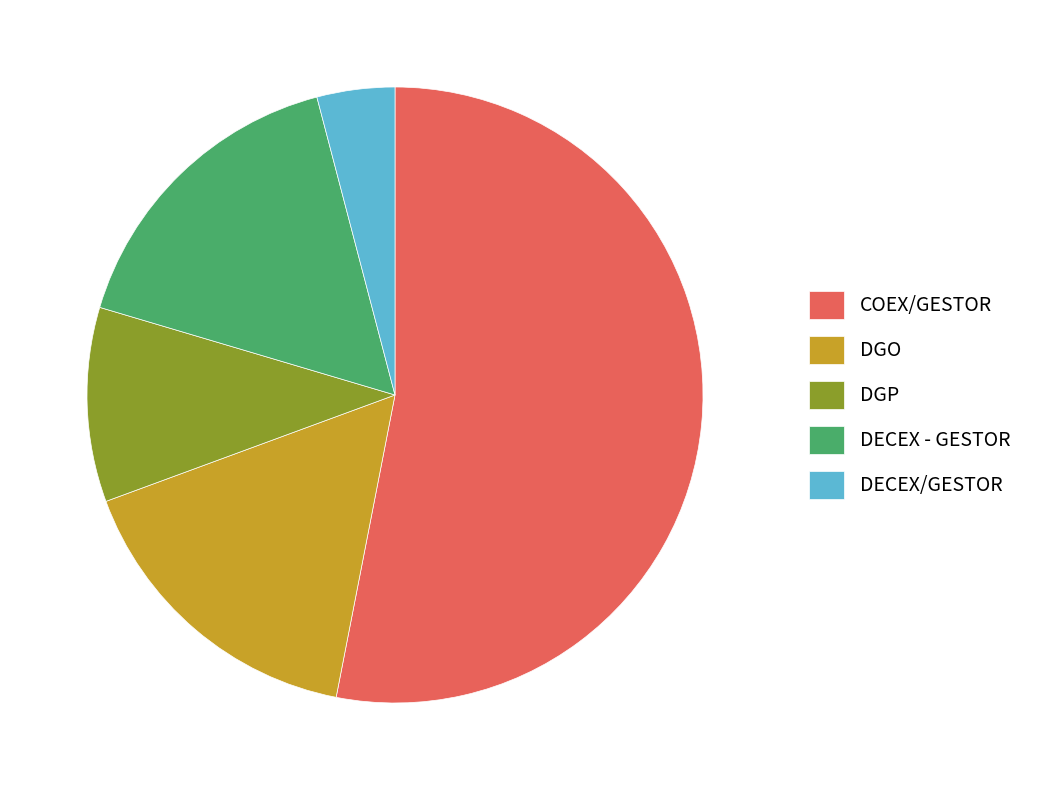

Count the number of slices in the pie.

5